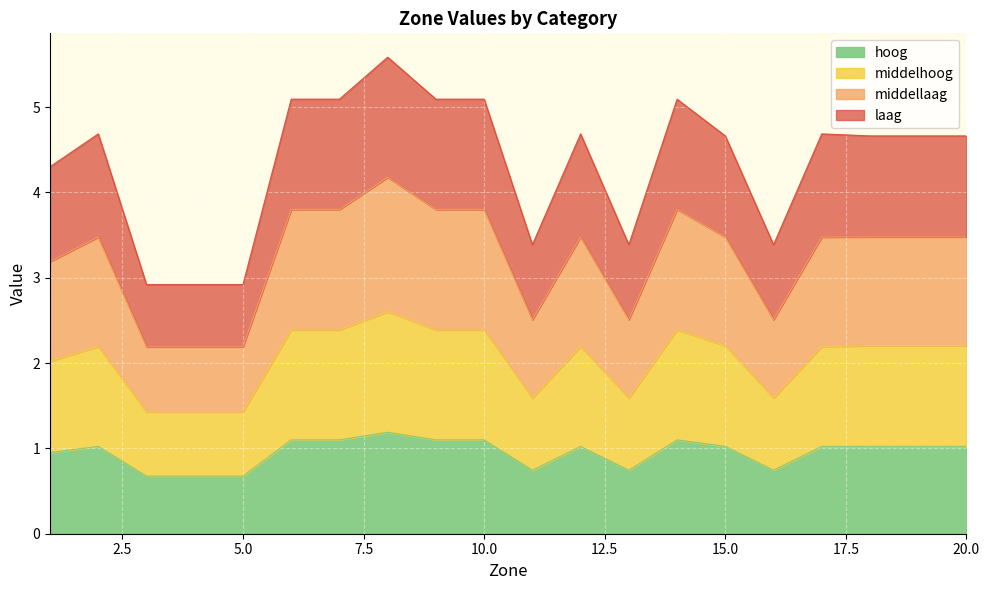

What is the approximate value of hoog at 20.0?

1.0